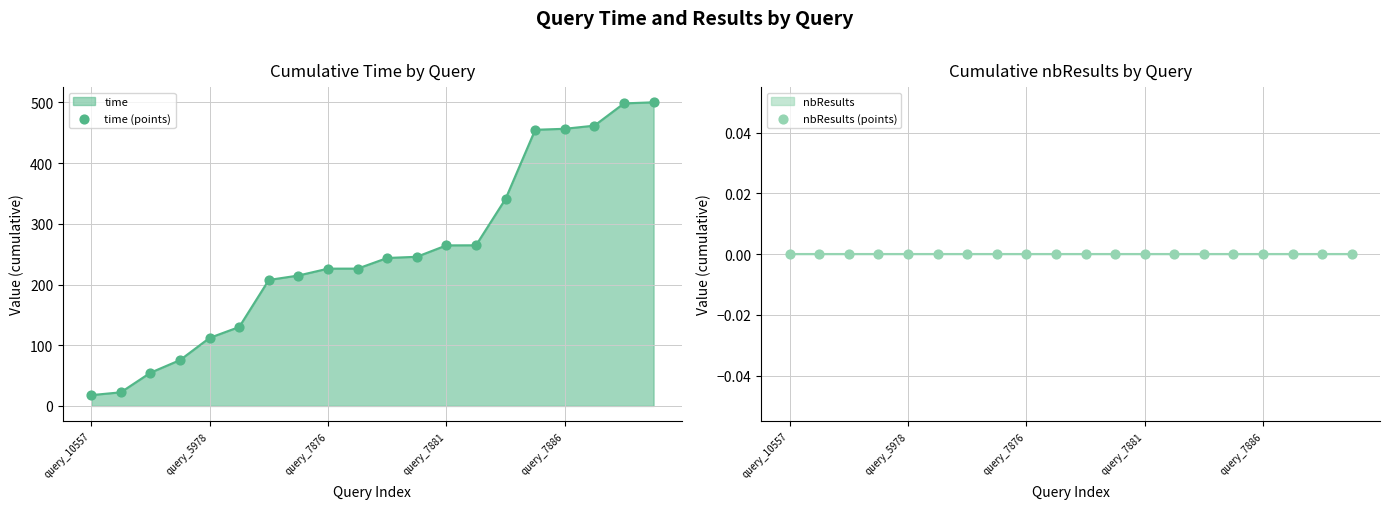

Which series has the largest total across all categories?

time (points)